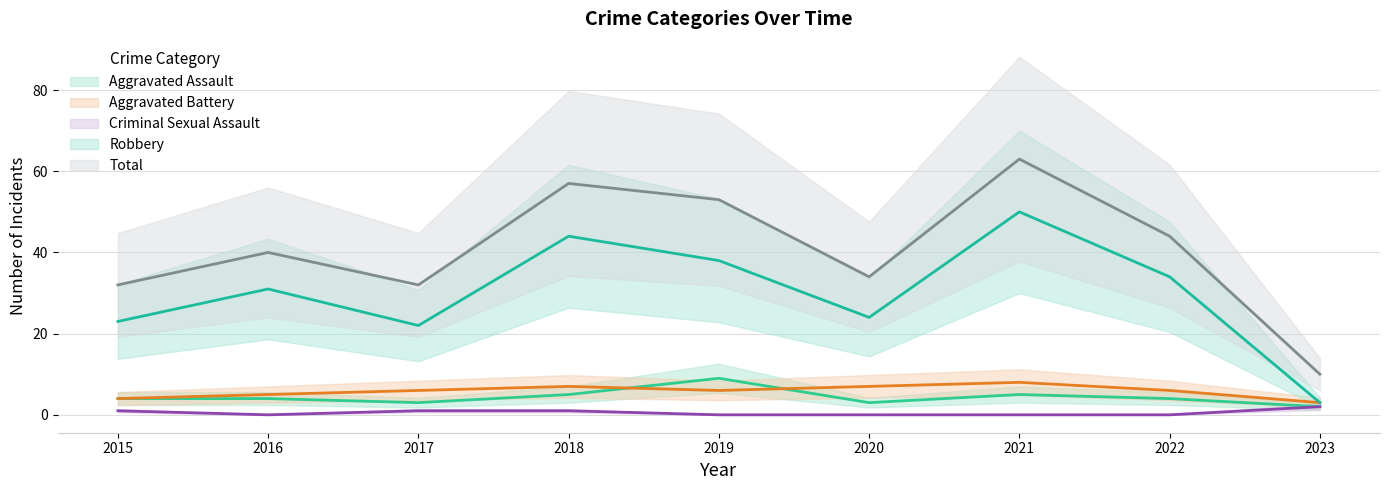

Which series has the widest spread of values?

Total